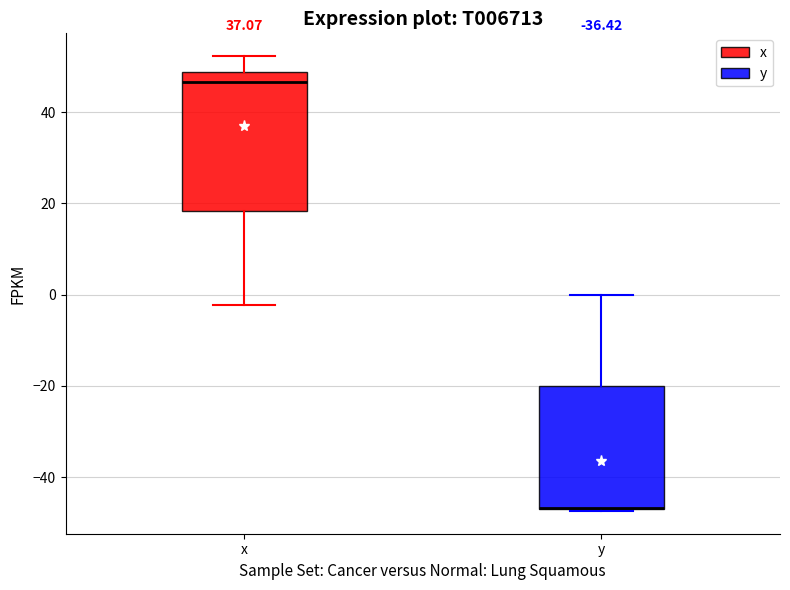

Reading left to right, read every box against the y-axis: the position of its median line, the range the box covers, and the ends of its whiskers. The values are not printed on the chart, so give them approximately, as read against the axis.

x: median 46, box 18 to 48, whiskers -2 to 52
y: median -46 (drawn on the box's lower edge), box -46 to -20, whiskers -48 to 0